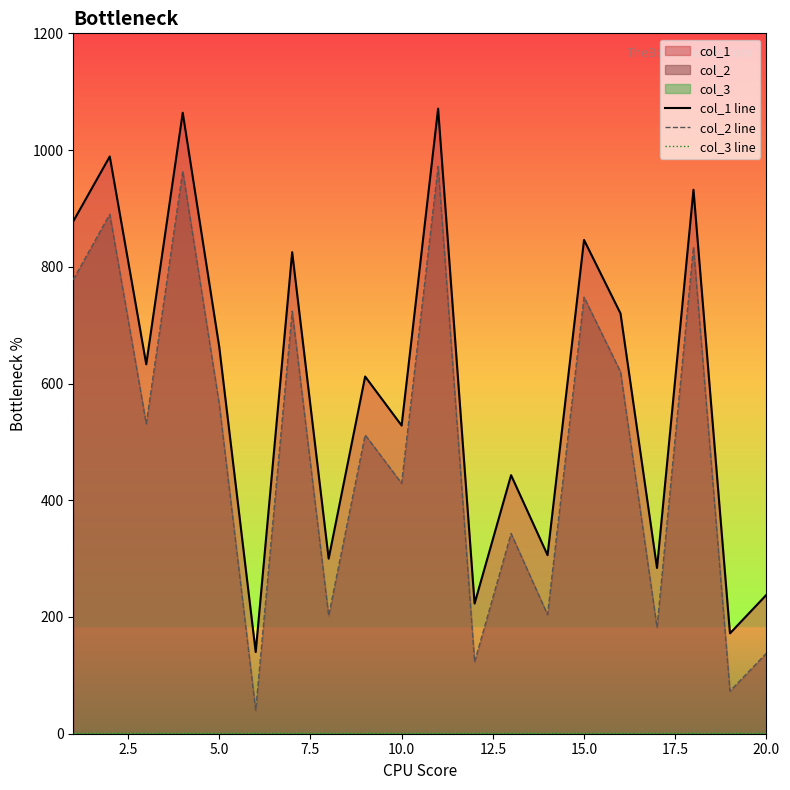

Reading left to right, list all the values displayed in this chart.

col_1 line: 878	989	633	1064	663	140	825	300	612	528	1071	223	443	306	846	720	284	932	172	238
col_2 line: 778	890	531	964	565	40	724	202	512	429	972	123	343	204	748	620	182	834	73	138
col_3 line: 1	1	1	1	1	1	1	1	1	1	1	1	1	1	1	1	1	1	1	1